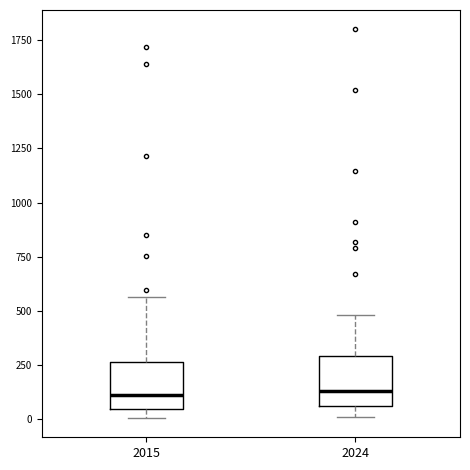

Reading left to right, transcribe this box plot: for each box, give where its median line is, the range the box spans, and where its two whiskers end, as read against the y-axis. The values are not printed on the chart, so give them approximately, as read against the axis.

2015: median 100, box 50 to 250, whiskers 0 to 550
2024: median 150, box 50 to 300, whiskers 0 to 500